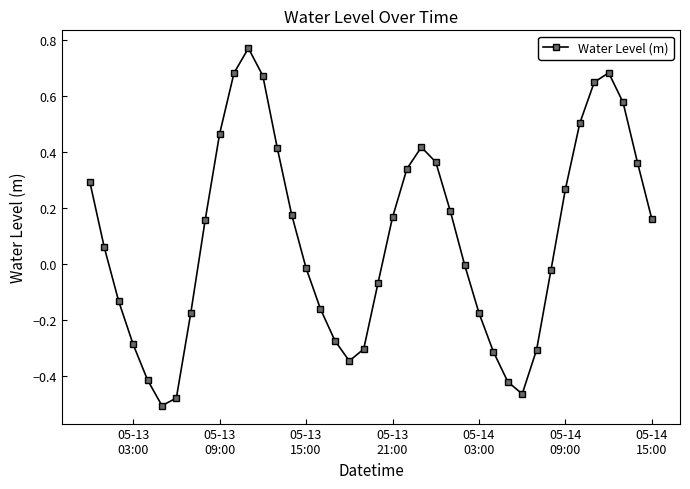

How many points are lower than both their immediate neighbors (excluding endpoints)?

3